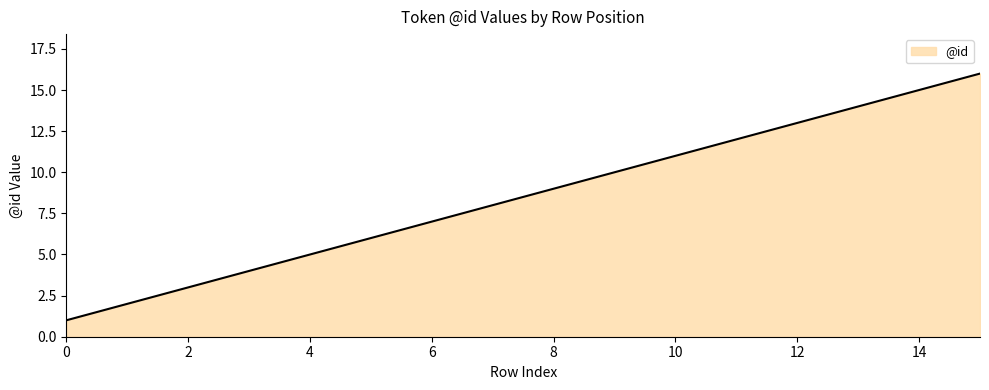

What is the difference between the maximum and minimum values?

15